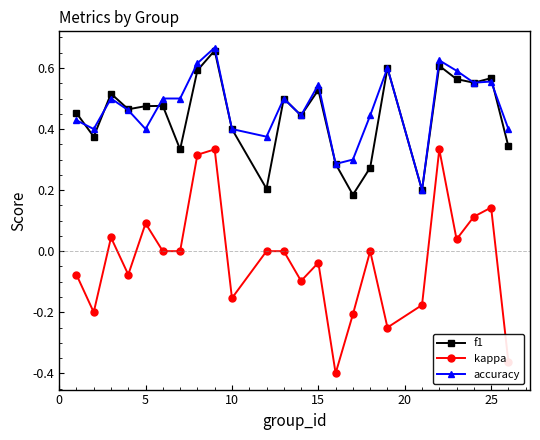

Rank the series by their maximum value, from highest to lowest.

accuracy, f1, kappa